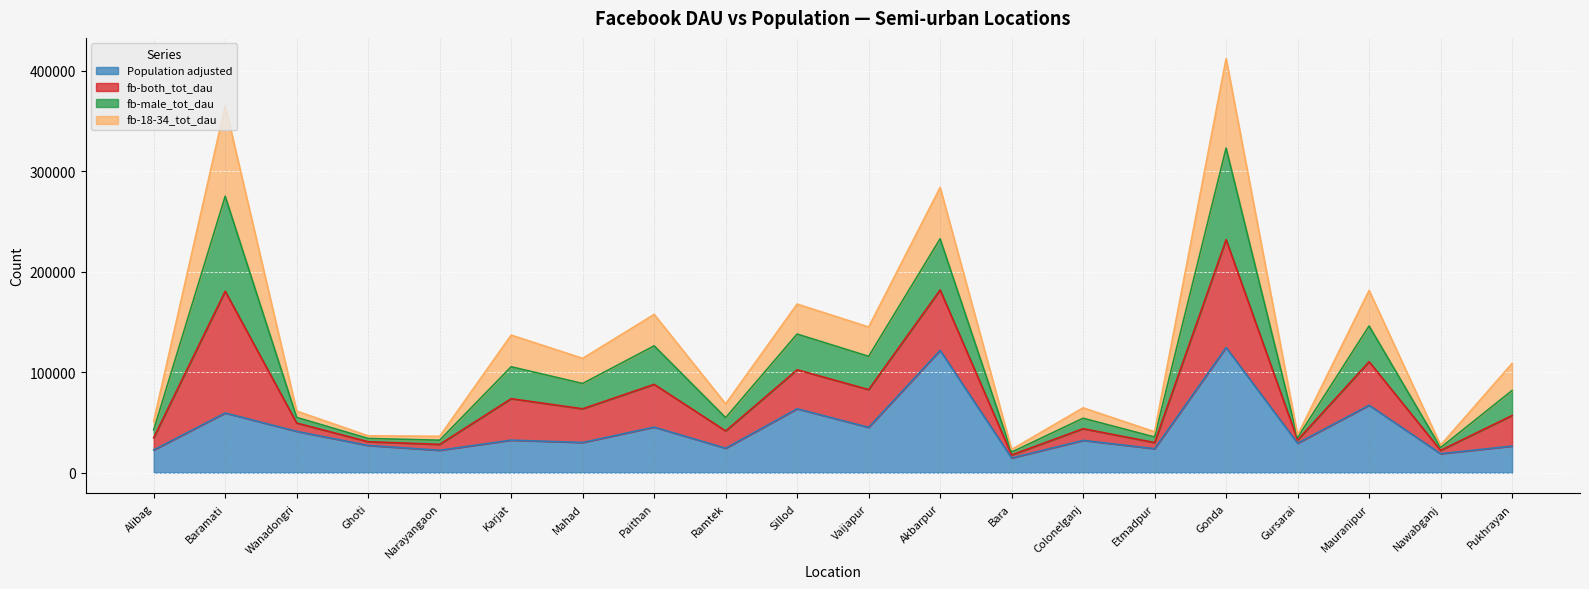

At which category is the sum across all series the highest?

Gonda